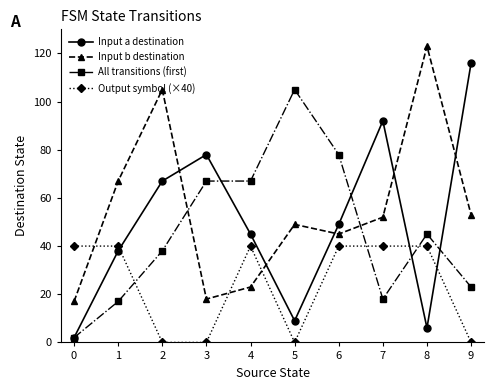

What are all the series names shown in the legend?

Input a destination, Input b destination, All transitions (first), Output symbol (×40)